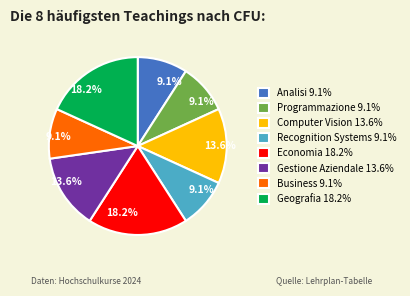

How many segments does this pie chart have?

8